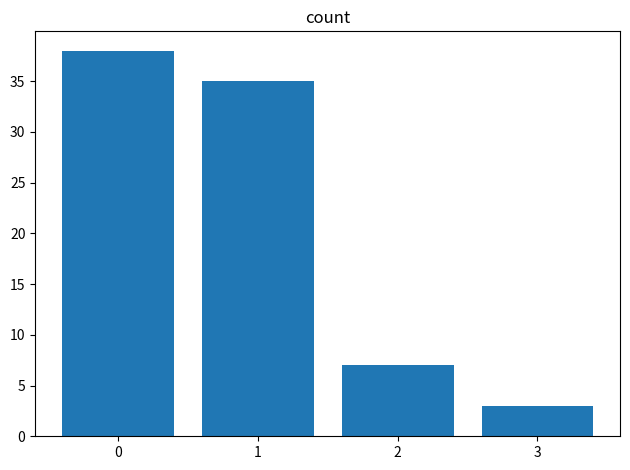

What is the change in value from 0 to 3?

-35